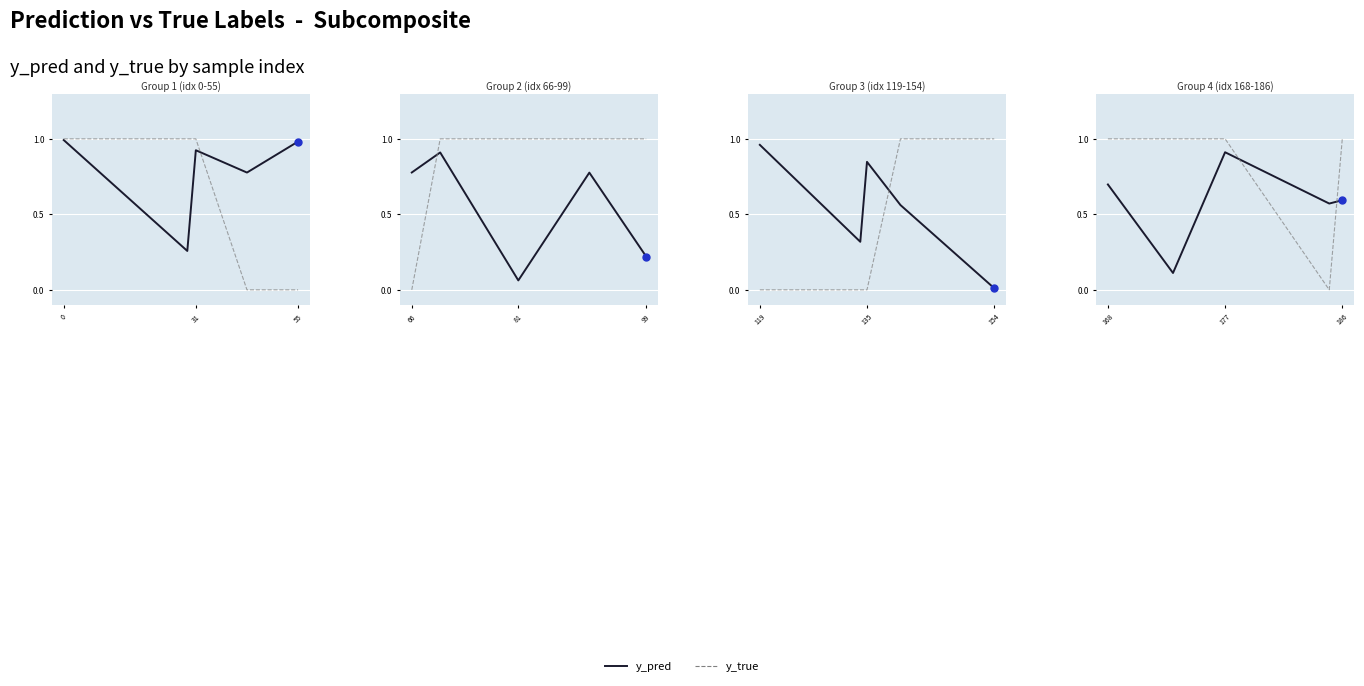

Is the value of y_true at 168 greater than the value of y_pred at 168?

Yes